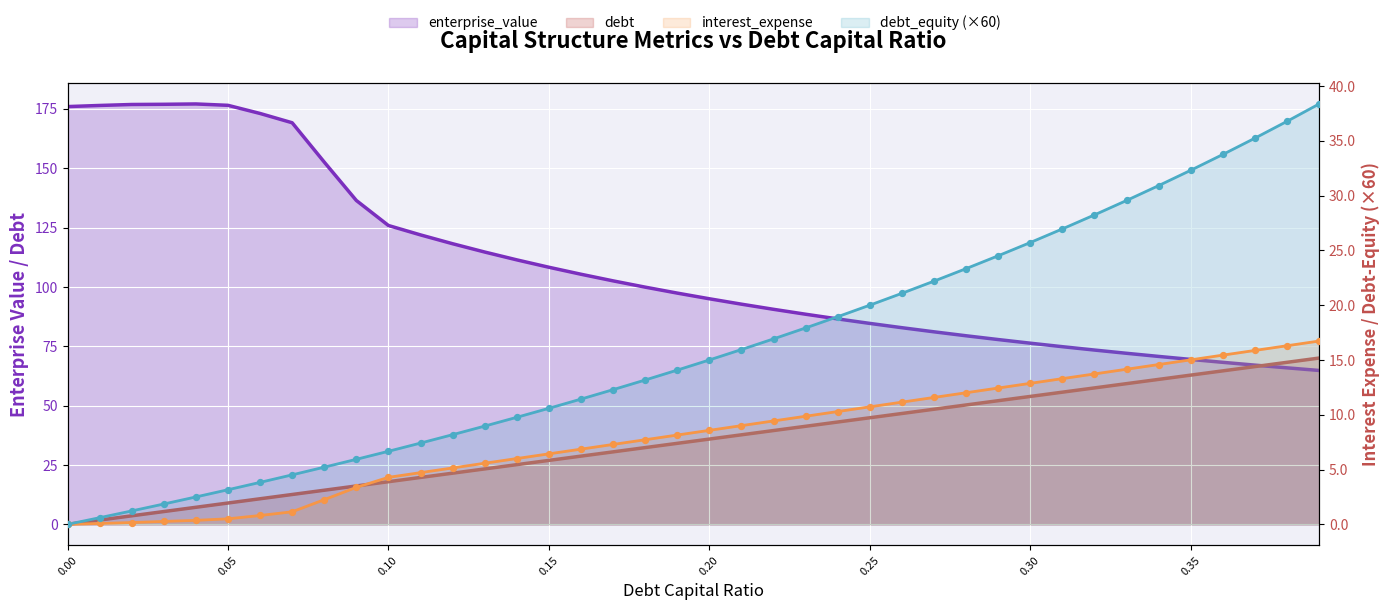

At how many categories does at least one series exceed 34?

40